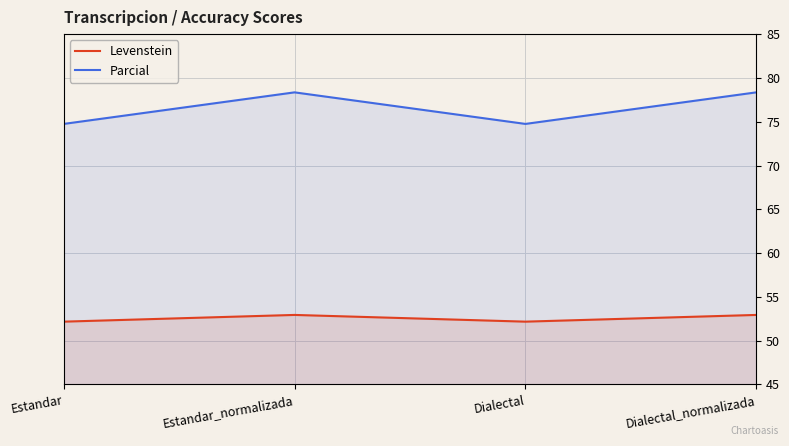

List the labels in order of Levenstein value, largest first.

Estandar_normalizada, Dialectal_normalizada, Estandar, Dialectal